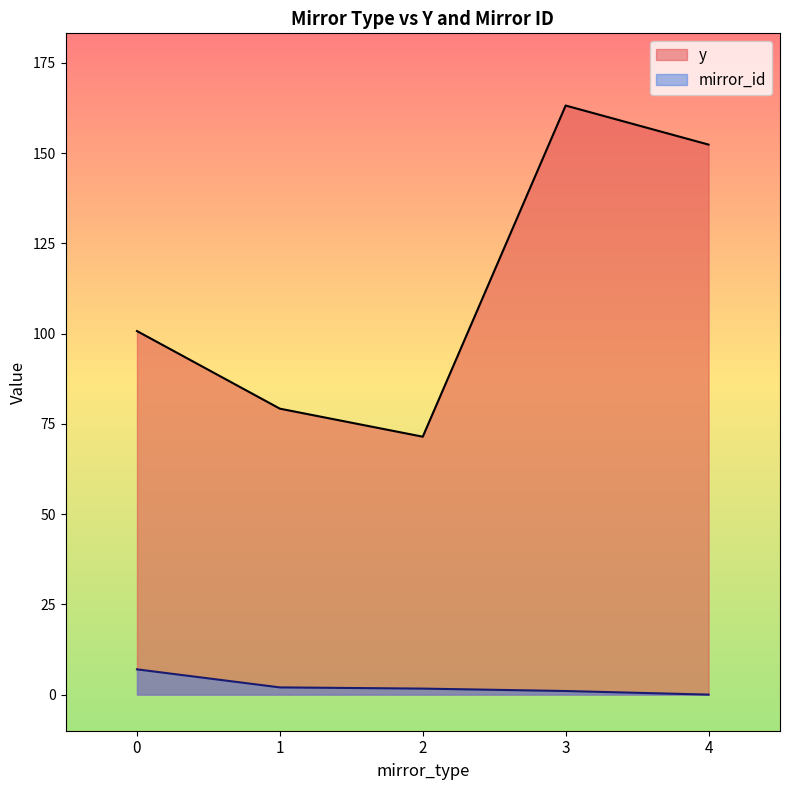

How many lines are shown in the chart?

2